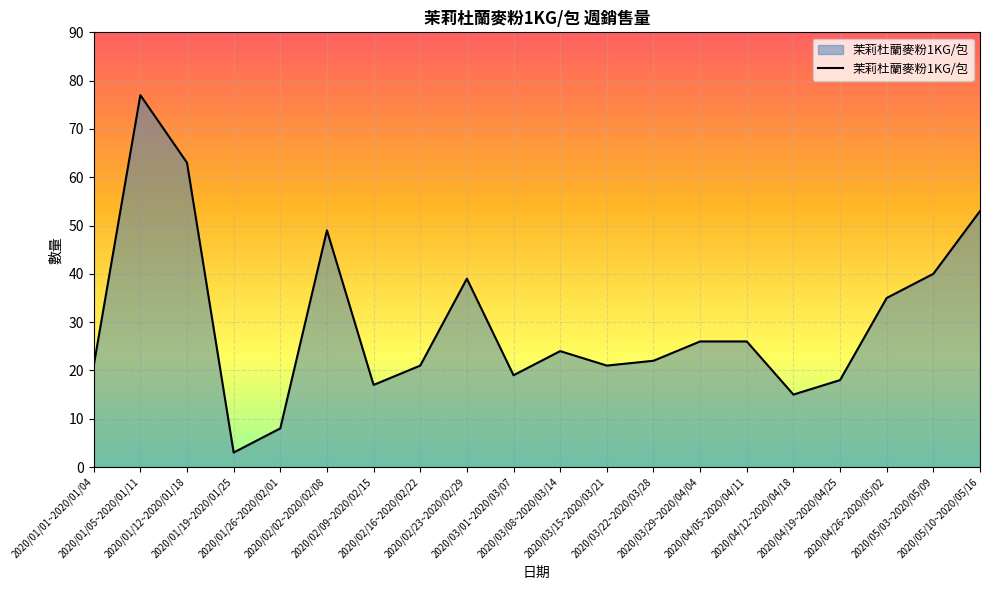

Between 2020/03/01~2020/03/07 and 2020/04/19~2020/04/25, which is larger?

2020/03/01~2020/03/07